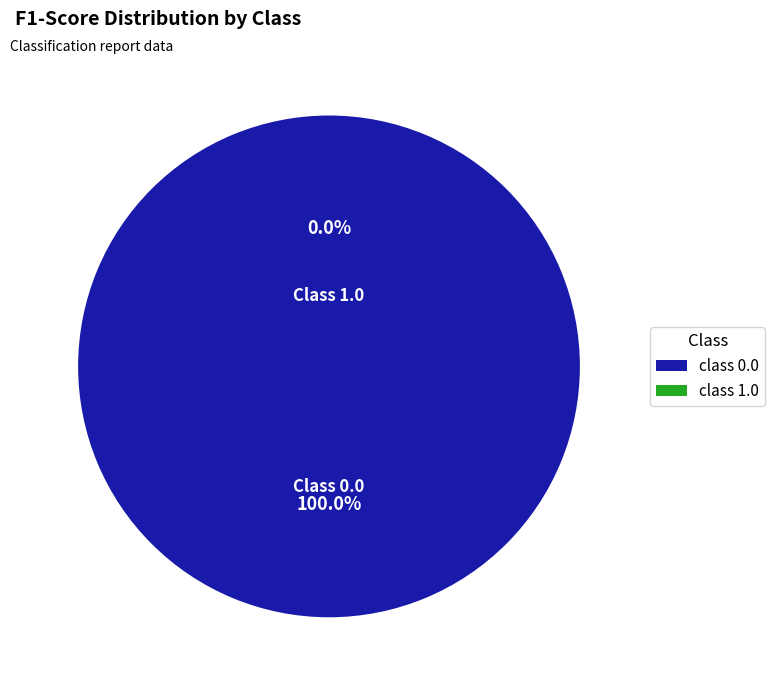

How much of the chart is everything except 1.0?

100.0%